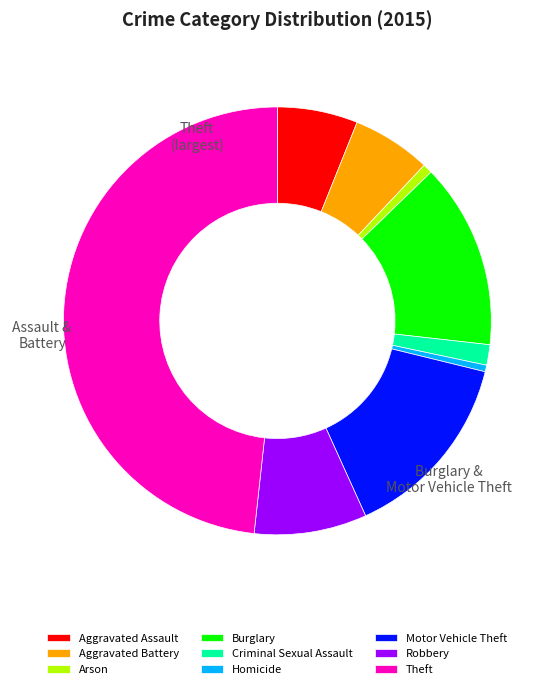

Does any single category account for the majority?

No